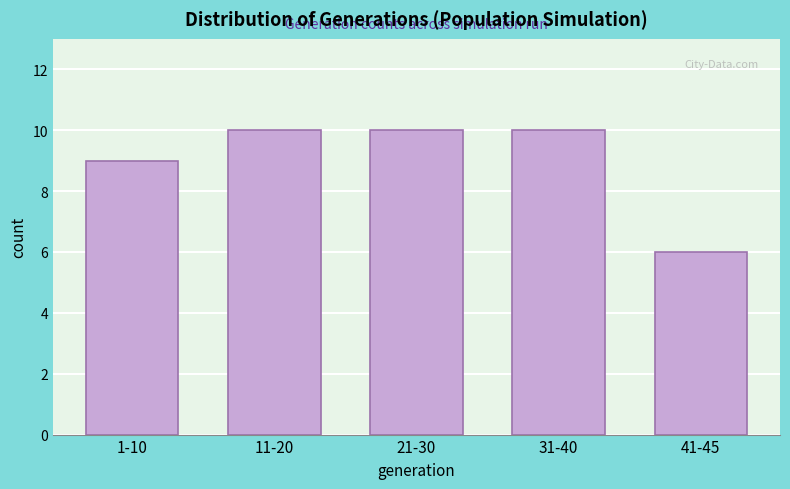

Reading right to left, transcribe all the data shown in this chart.

41-45=6	31-40=10	21-30=10	11-20=10	1-10=9